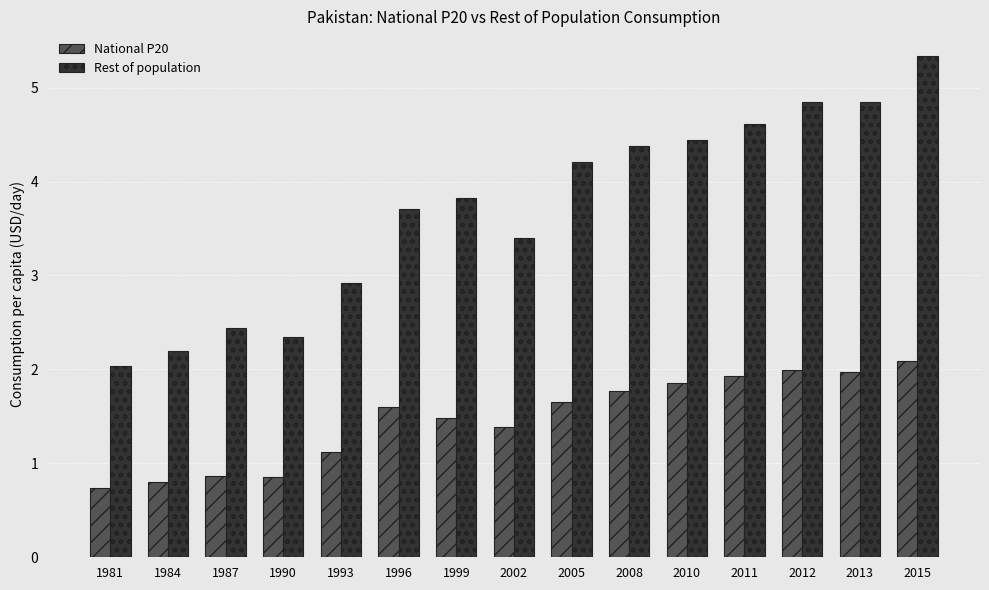

What is the approximate value of National P20 at 1984?

0.8